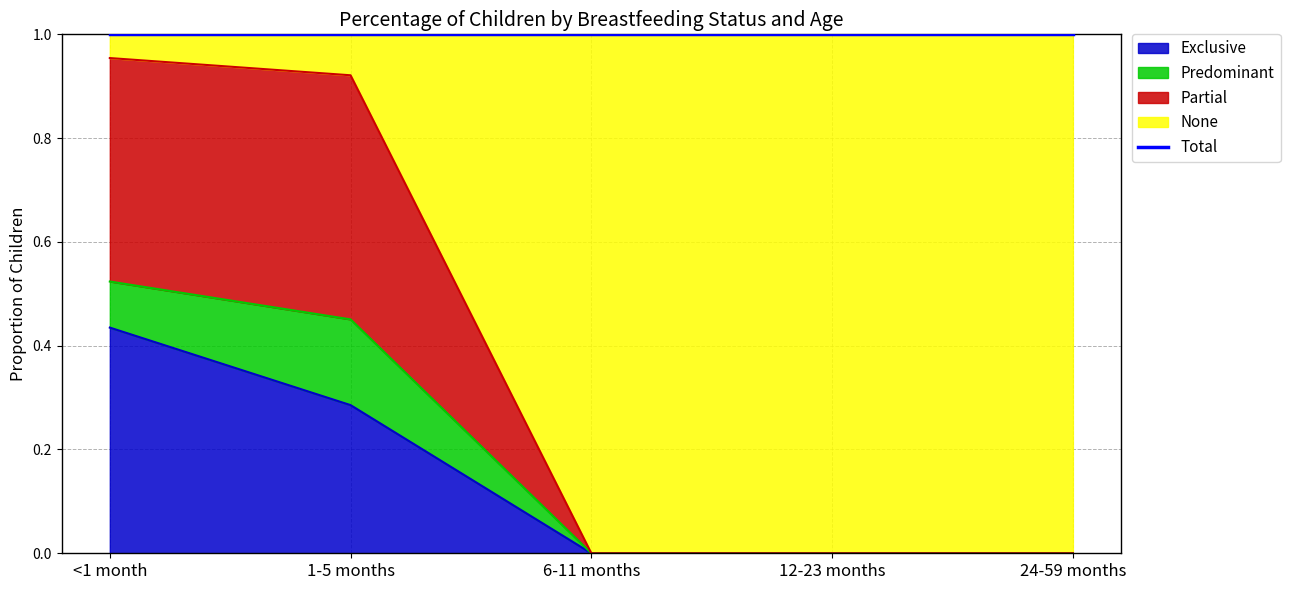

Is it true that Partial equals 1.4 at 1-5 months?

False